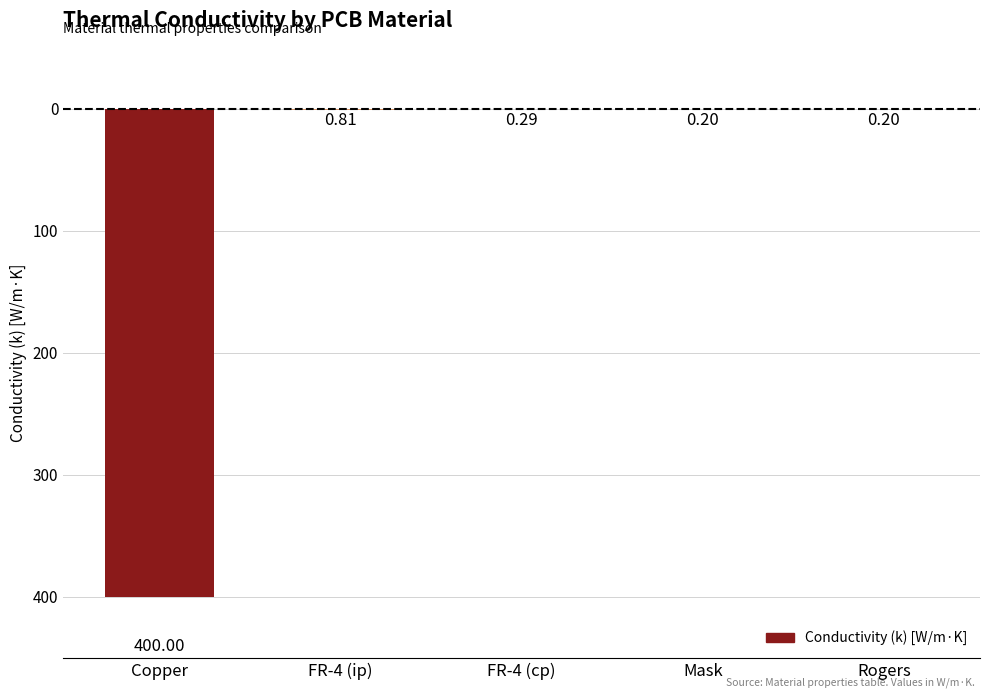

Are the bars grouped side by side (vs. stacked)?

No